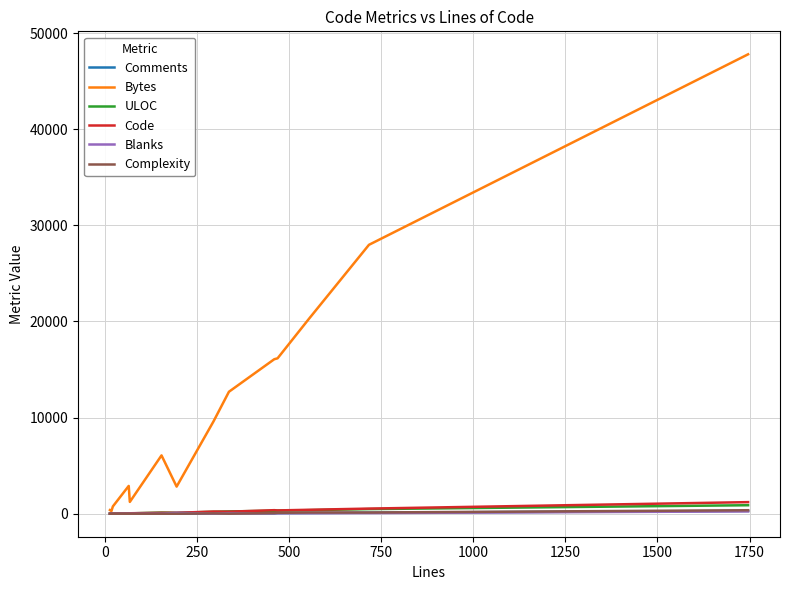

What is the lowest value of the ULOC series?

12